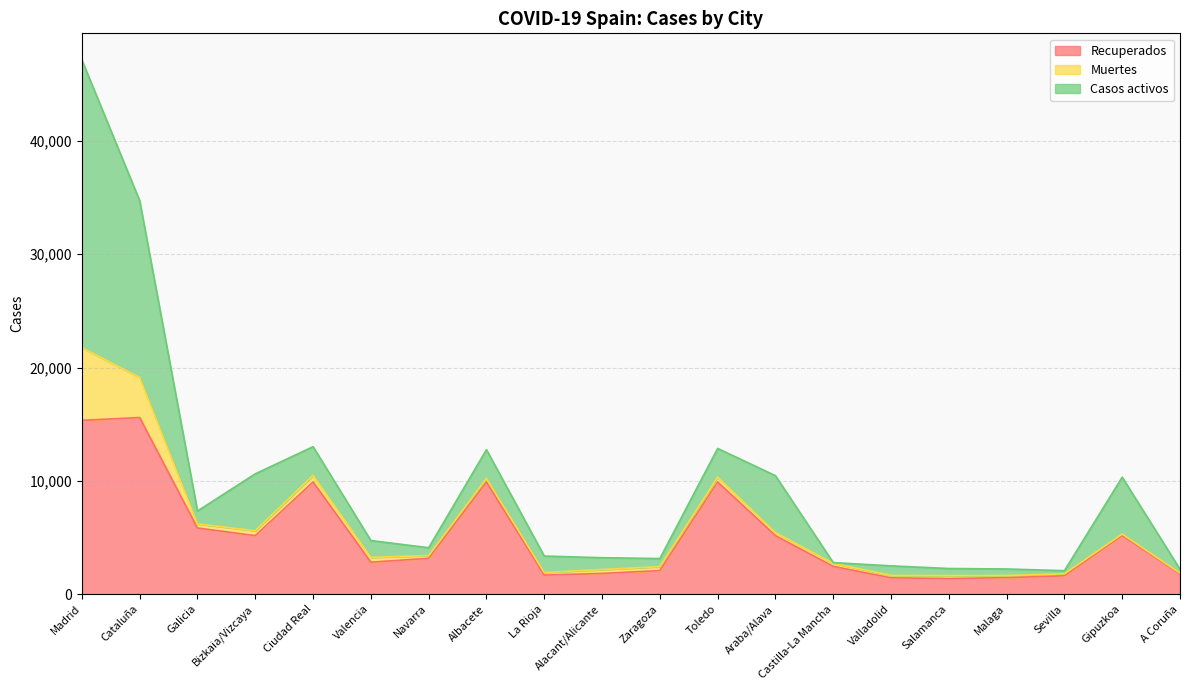

Which series has the largest total across all categories?

Recuperados